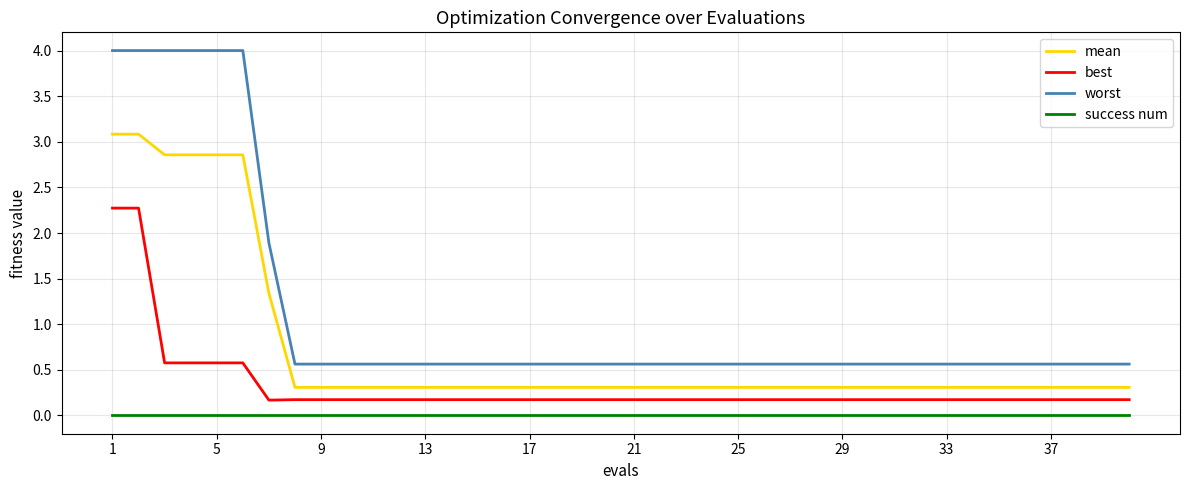

Rank the series by their average value, from highest to lowest.

worst, mean, best, success num